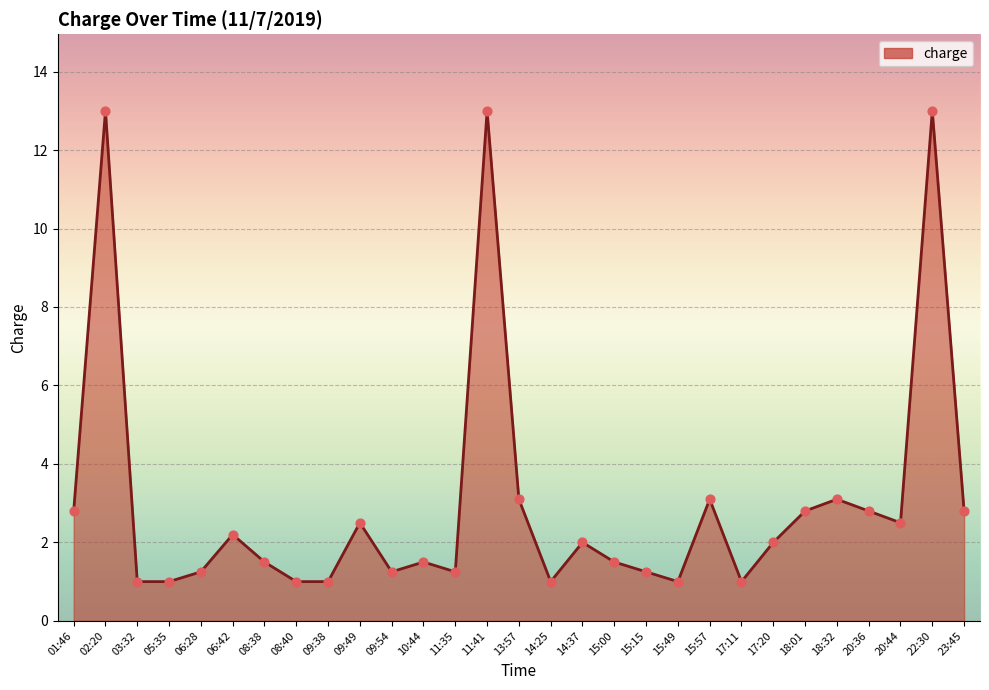

Approximately how many times larger is the value at 15:00 compared to 03:32?

1.5